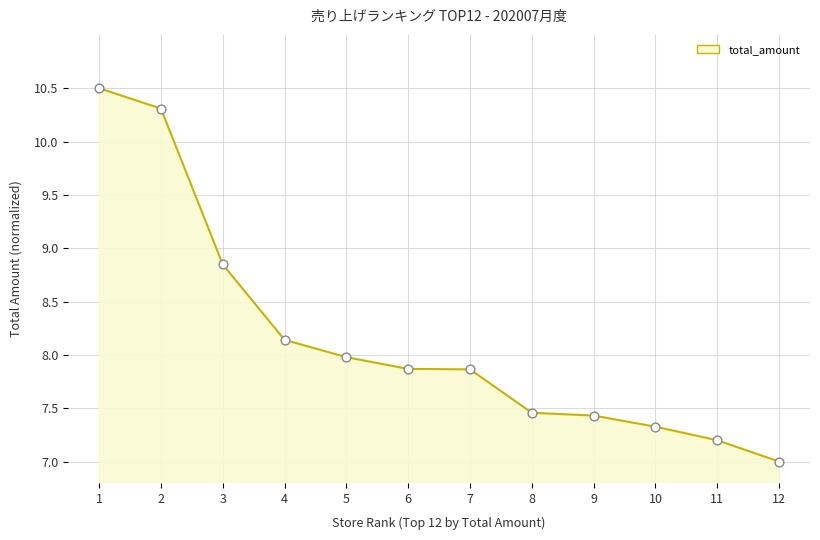

Approximately how many times larger is the value at 1 compared to 6?

1.3